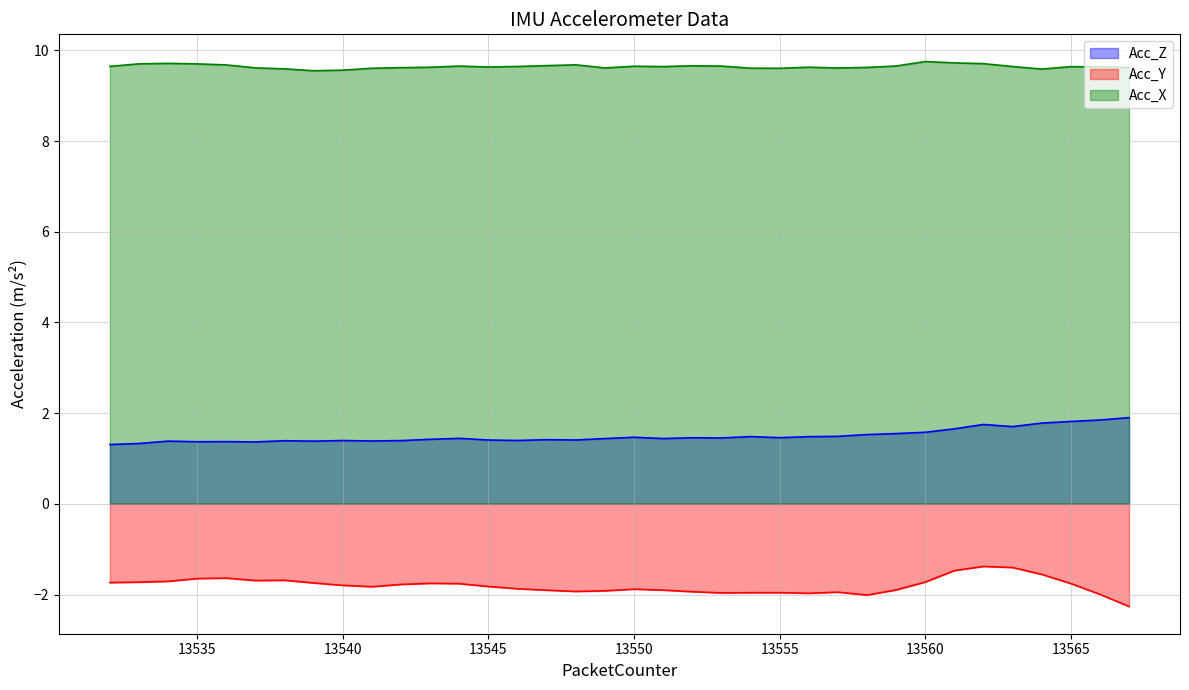

What is the maximum value for Acc_Z?

1.9